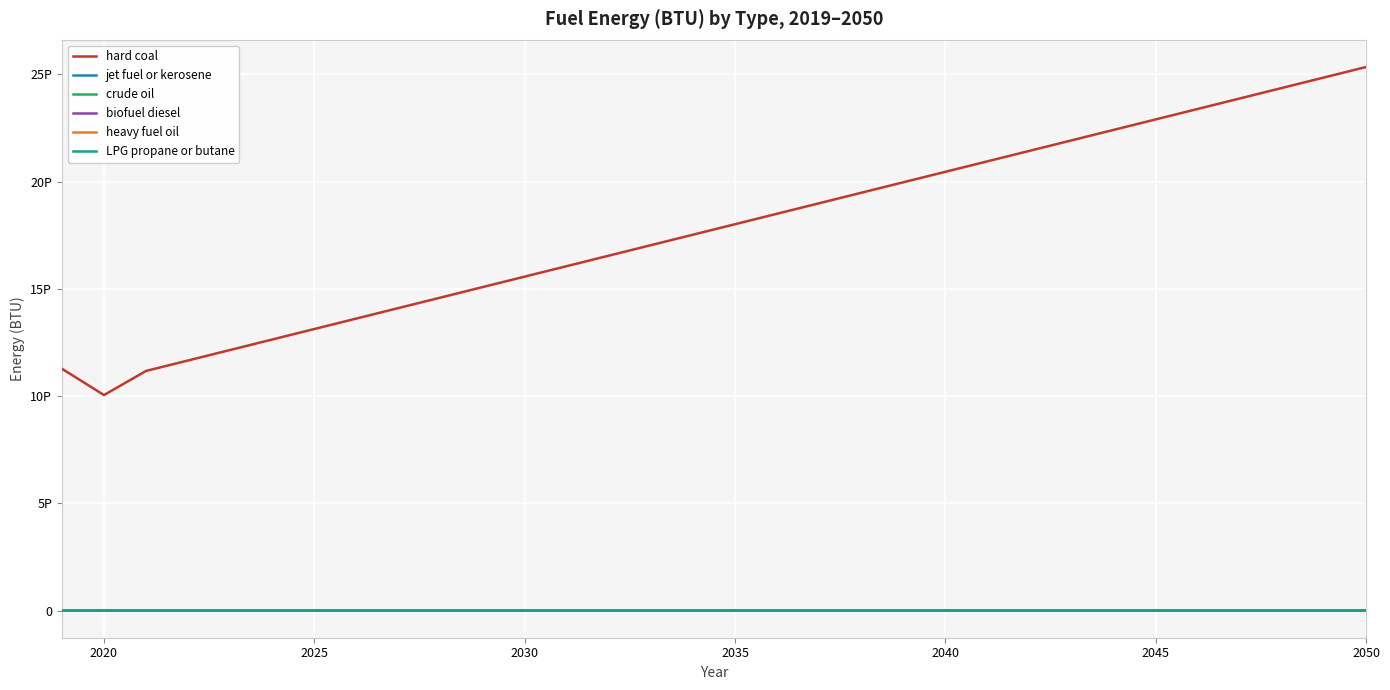

Does the chart have visible grid lines?

Yes